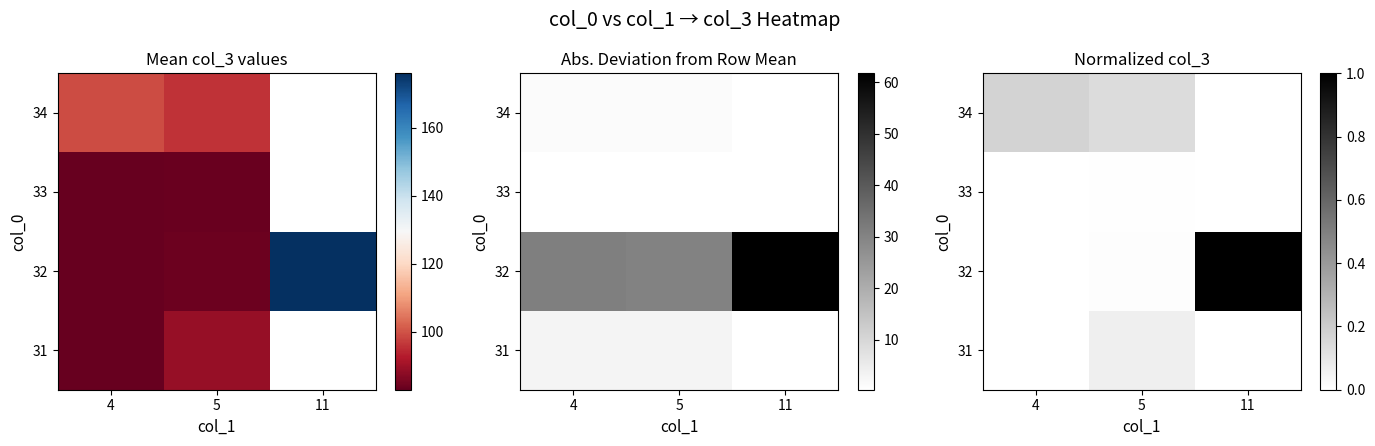

What is the difference between the maximum and minimum values in the 31 series?

0.1